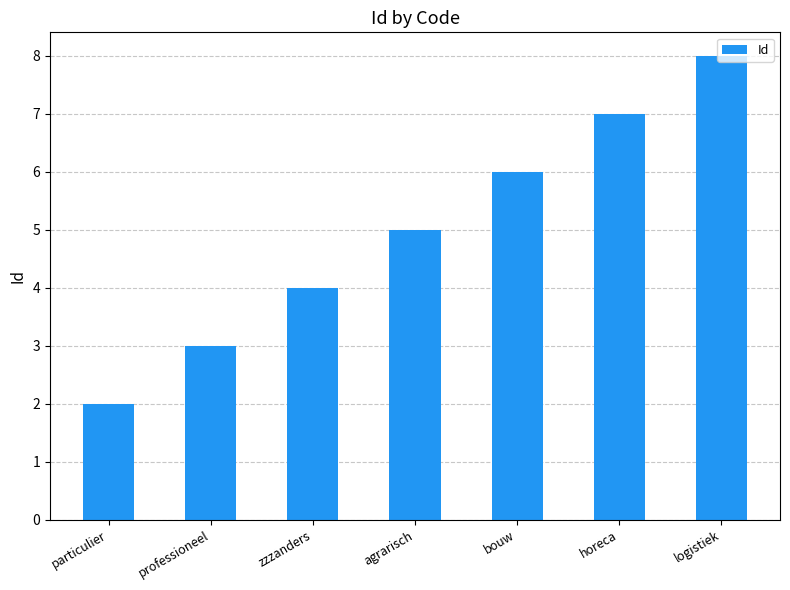

What is the value of the 2nd bar from the left?

3